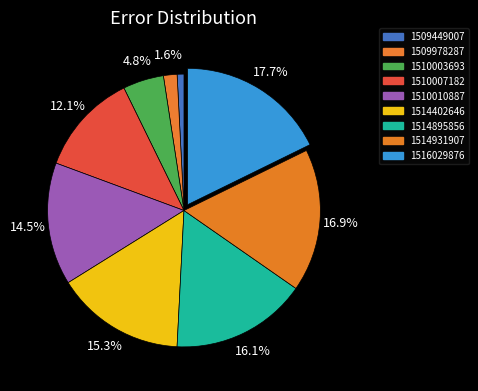

How many segments does this pie chart have?

9